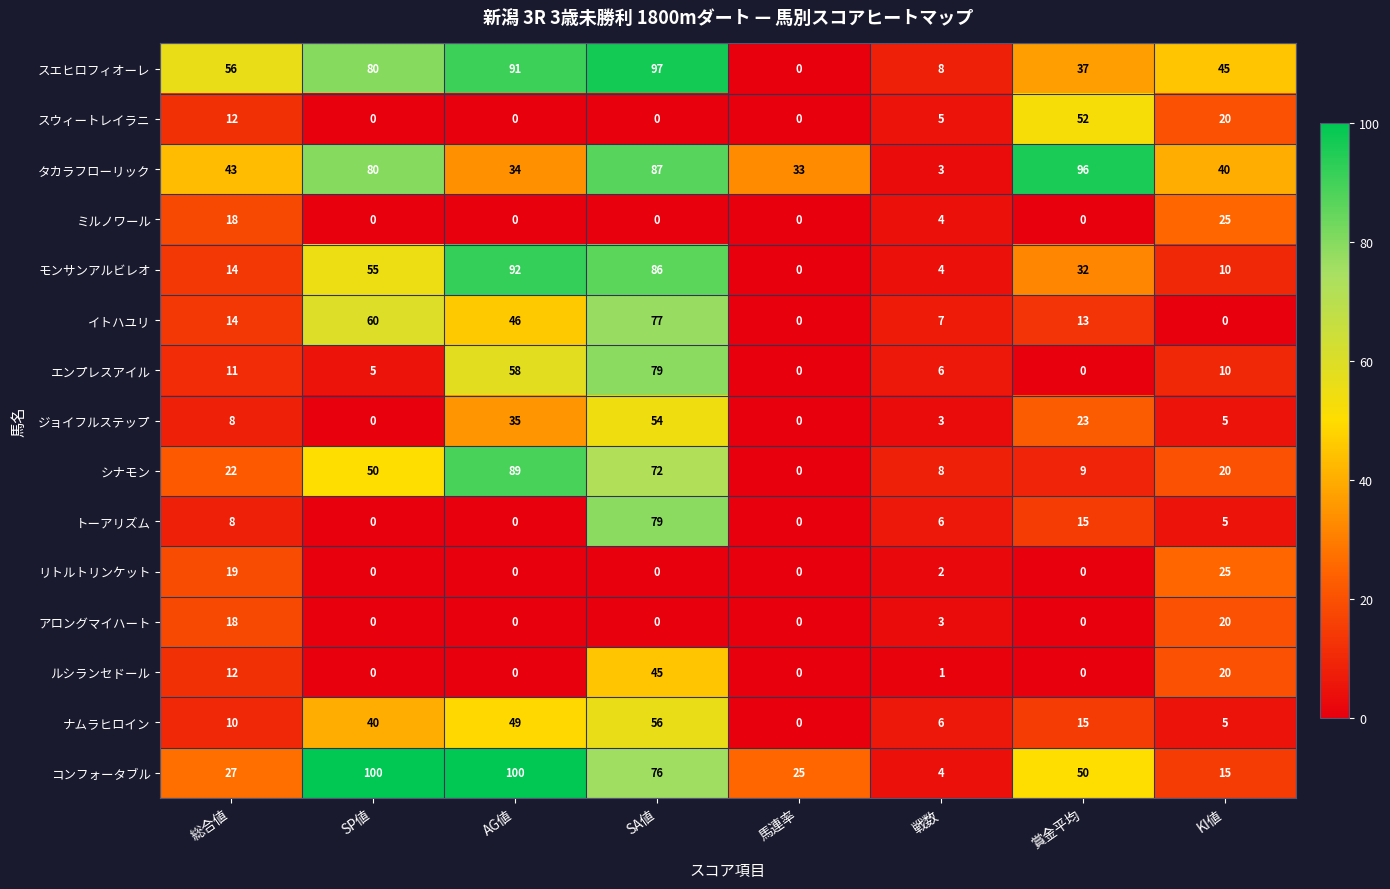

At which label does コンフォータブル reach its minimum?

戦数